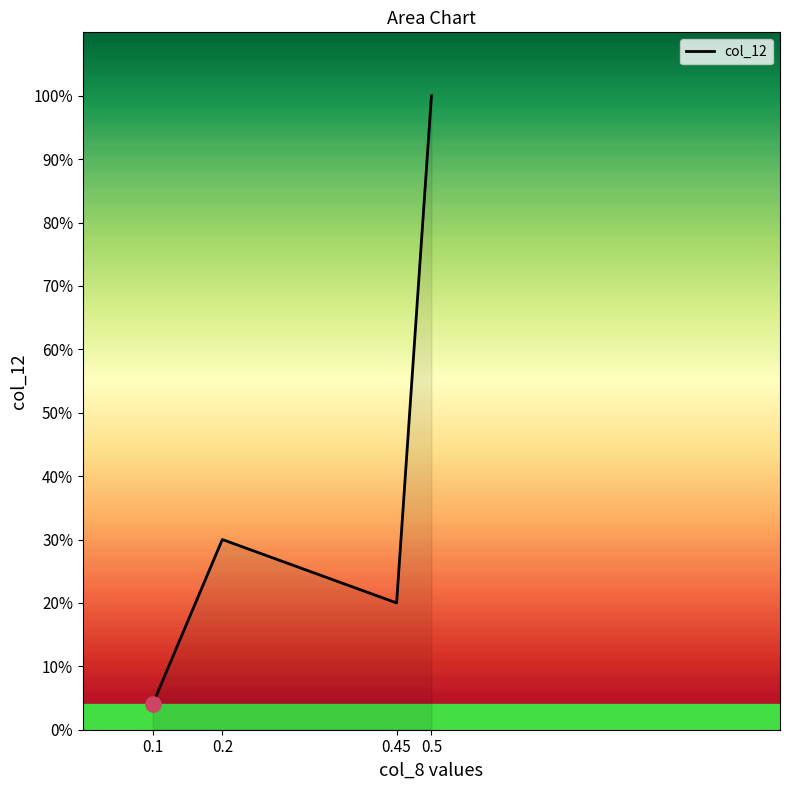

Which has a higher value, 0.5 or 0.1?

0.5